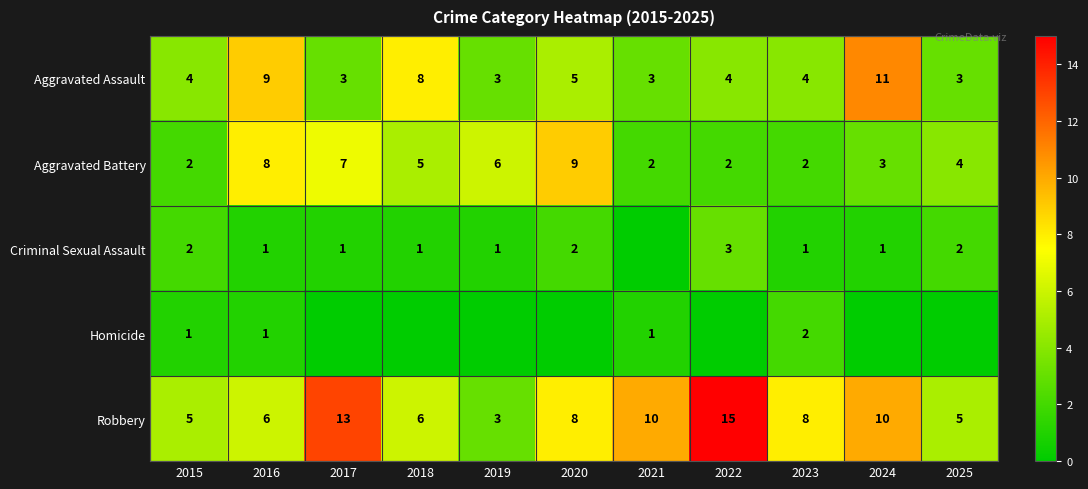

What is the sum of all Robbery values?

89